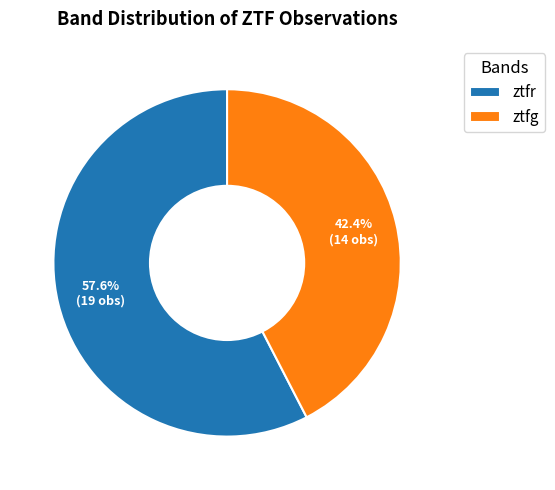

What is the total percentage of ztfr and ztfg?

100.0%